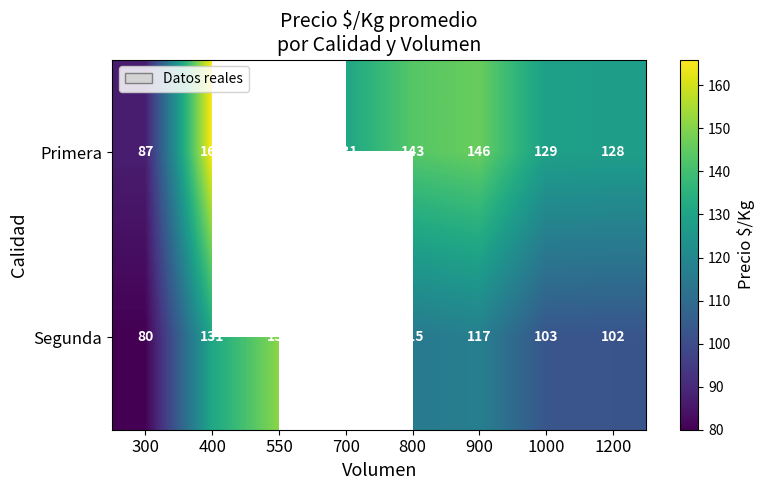

Between 400 and 1200, which series saw the biggest shift?

Primera